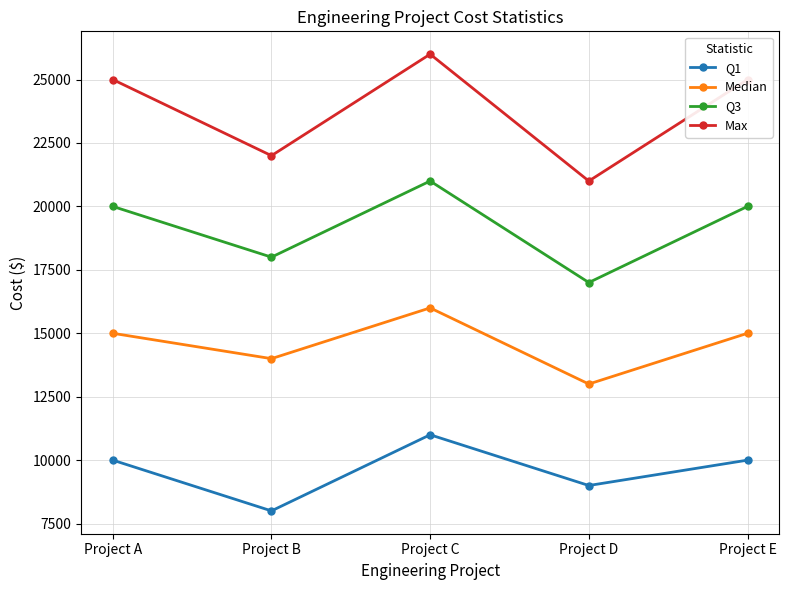

List the series in order of their overall mean, highest first.

Max, Q3, Median, Q1